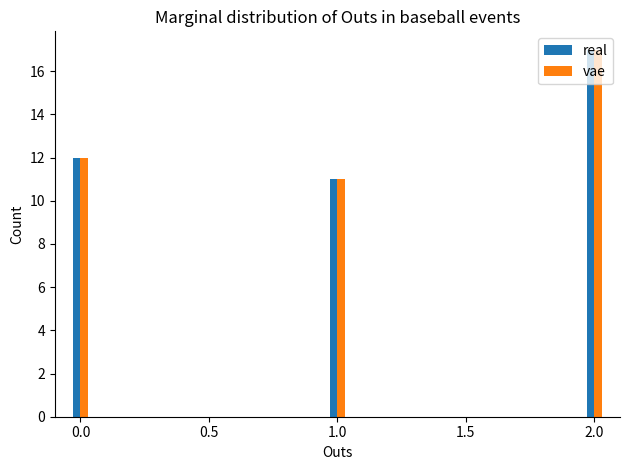

What is the difference between the real values at 0.0 and 1.0?

1